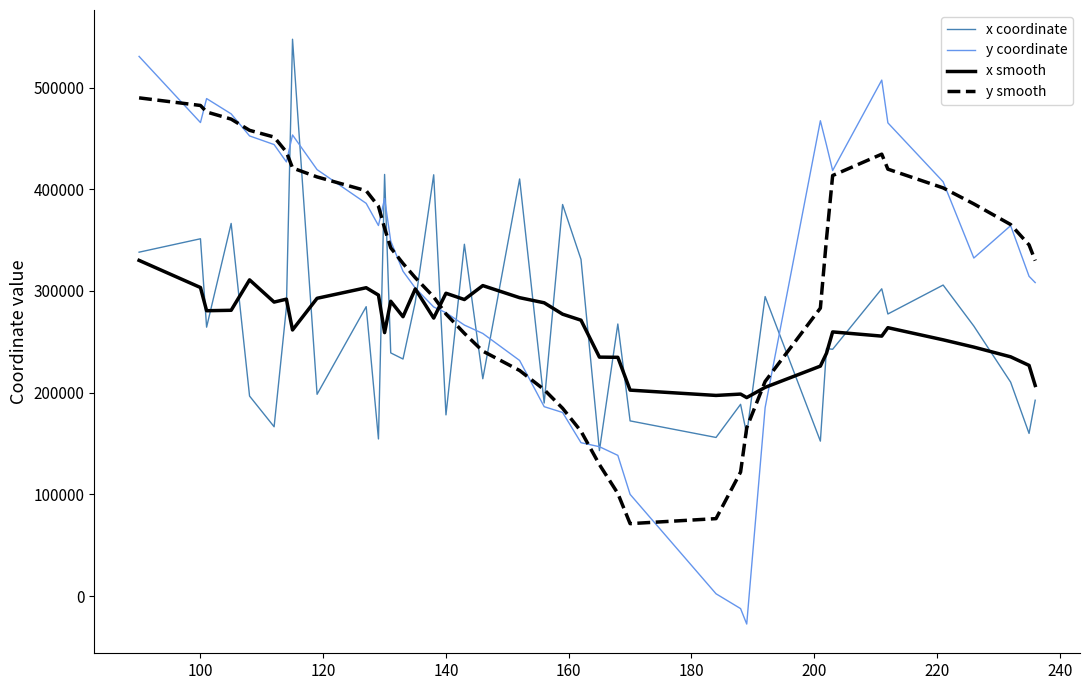

Which series has the largest range (max minus min)?

y coordinate